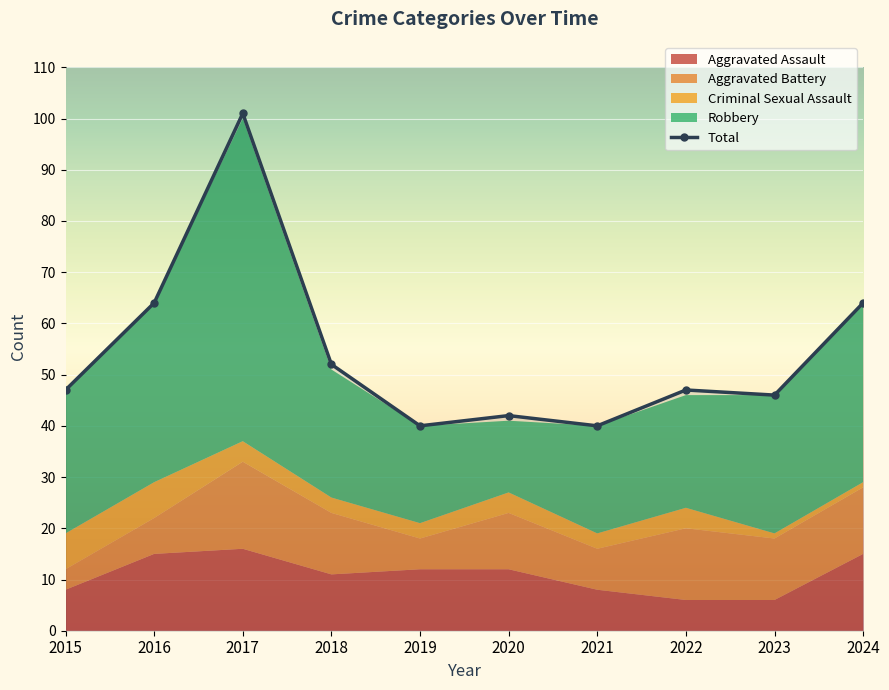

What is the difference between the maximum and second lowest values in the Robbery series?

44